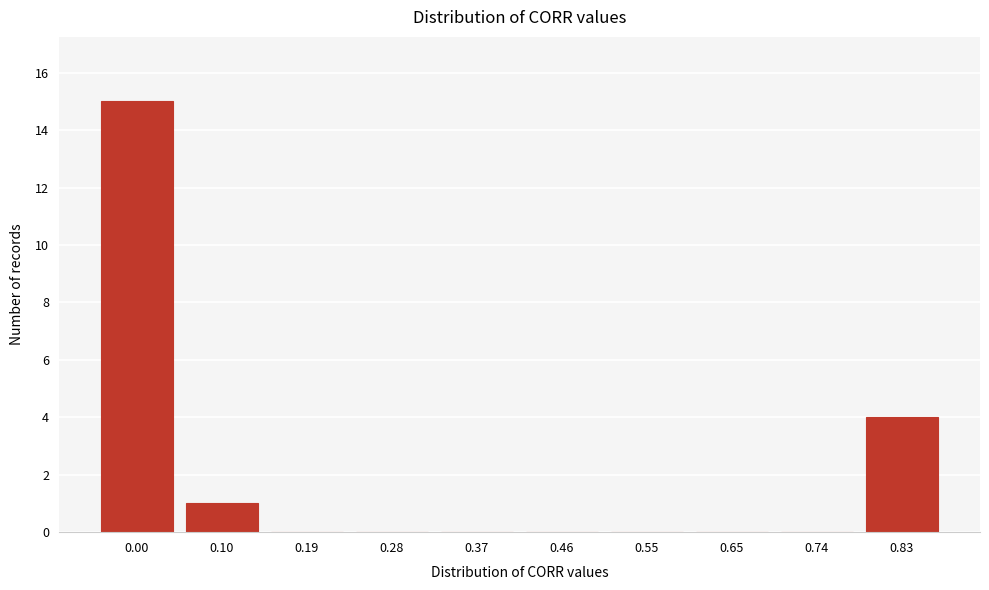

Reading left to right, list all the values displayed in this chart.

0.00=15	0.10=1	0.19=0	0.28=0	0.37=0	0.46=0	0.55=0	0.65=0	0.74=0	0.83=4